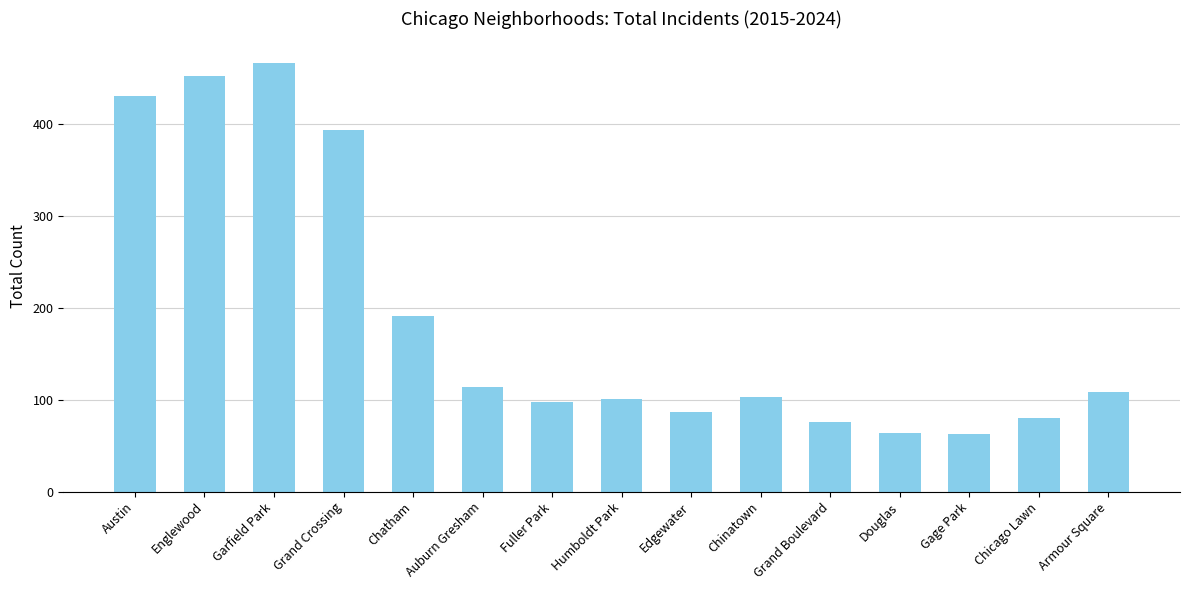

What is the approximate value at Grand Boulevard, to the nearest 5?

75